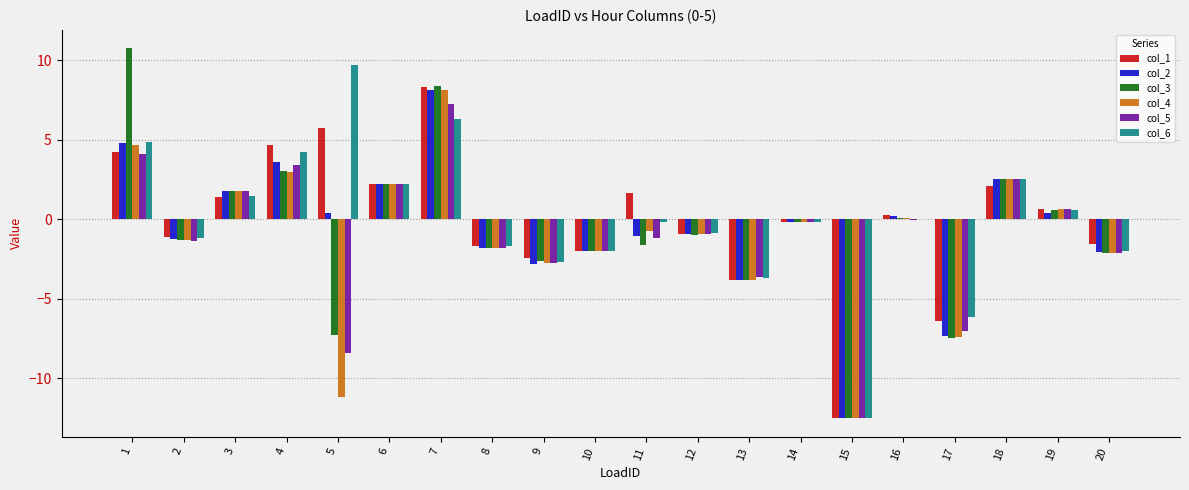

Is the value of col_3 at 13 greater than the value of col_1 at 20?

No